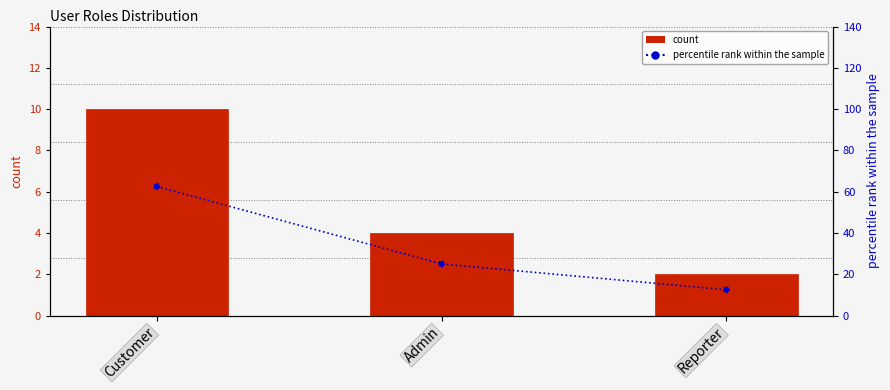

Which series has the largest Y range (max minus min)?

percentile rank within the sample